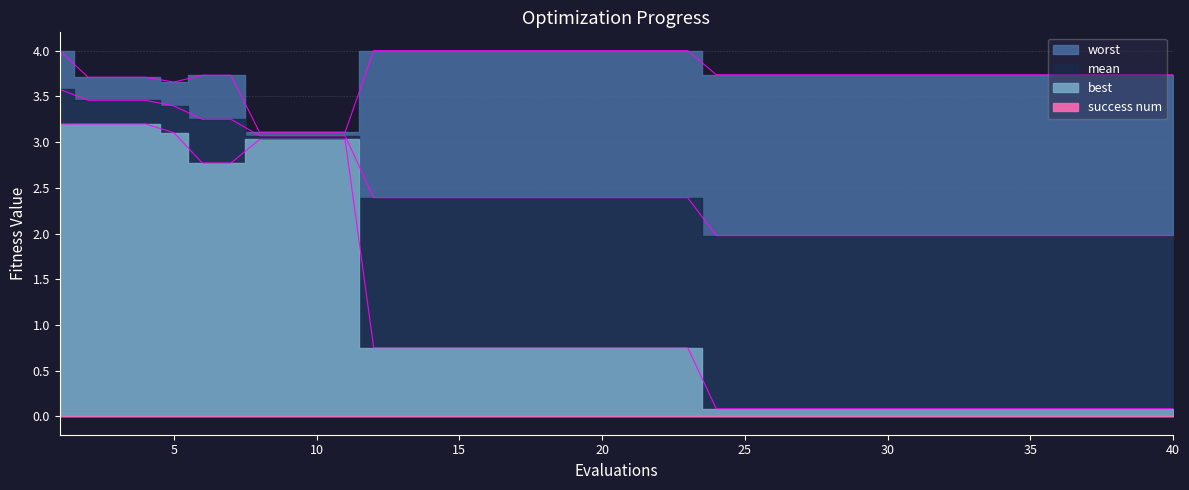

Reading left to right, transcribe all the data shown in this chart.

mean: 1=3.6	2=3.5	3=3.5	4=3.5	5=3.4	6=3.2	7=3.2	8=3.1	9=3.1	10=3.1	11=3.1	12=2.4	13=2.4	14=2.4	15=2.4	16=2.4	17=2.4	18=2.4	19=2.4	20=2.4	21=2.4	22=2.4	23=2.4	24=2.0	25=2.0	26=2.0	27=2.0	28=2.0	29=2.0	30=2.0	31=2.0	32=2.0	33=2.0	34=2.0	35=2.0	36=2.0	37=2.0	38=2.0	39=2.0	40=2.0
best: 1=3.2	2=3.2	3=3.2	4=3.2	5=3.1	6=2.8	7=2.8	8=3.0	9=3.0	10=3.0	11=3.0	12=0.8	13=0.8	14=0.8	15=0.8	16=0.8	17=0.8	18=0.8	19=0.8	20=0.8	21=0.8	22=0.8	23=0.8	24=0.1	25=0.1	26=0.1	27=0.1	28=0.1	29=0.1	30=0.1	31=0.1	32=0.1	33=0.1	34=0.1	35=0.1	36=0.1	37=0.1	38=0.1	39=0.1	40=0.1
worst: 1=4.0	2=3.7	3=3.7	4=3.7	5=3.7	6=3.7	7=3.7	8=3.1	9=3.1	10=3.1	11=3.1	12=4.0	13=4.0	14=4.0	15=4.0	16=4.0	17=4.0	18=4.0	19=4.0	20=4.0	21=4.0	22=4.0	23=4.0	24=3.7	25=3.7	26=3.7	27=3.7	28=3.7	29=3.7	30=3.7	31=3.7	32=3.7	33=3.7	34=3.7	35=3.7	36=3.7	37=3.7	38=3.7	39=3.7	40=3.7